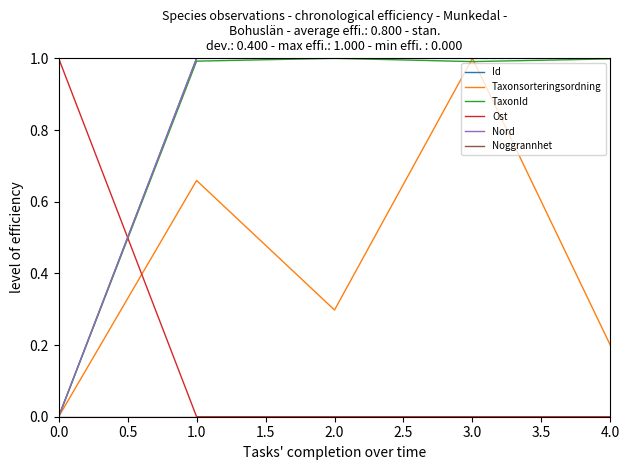

Is the value of Id at 2.0 greater than the value of Ost at 1.0?

Yes